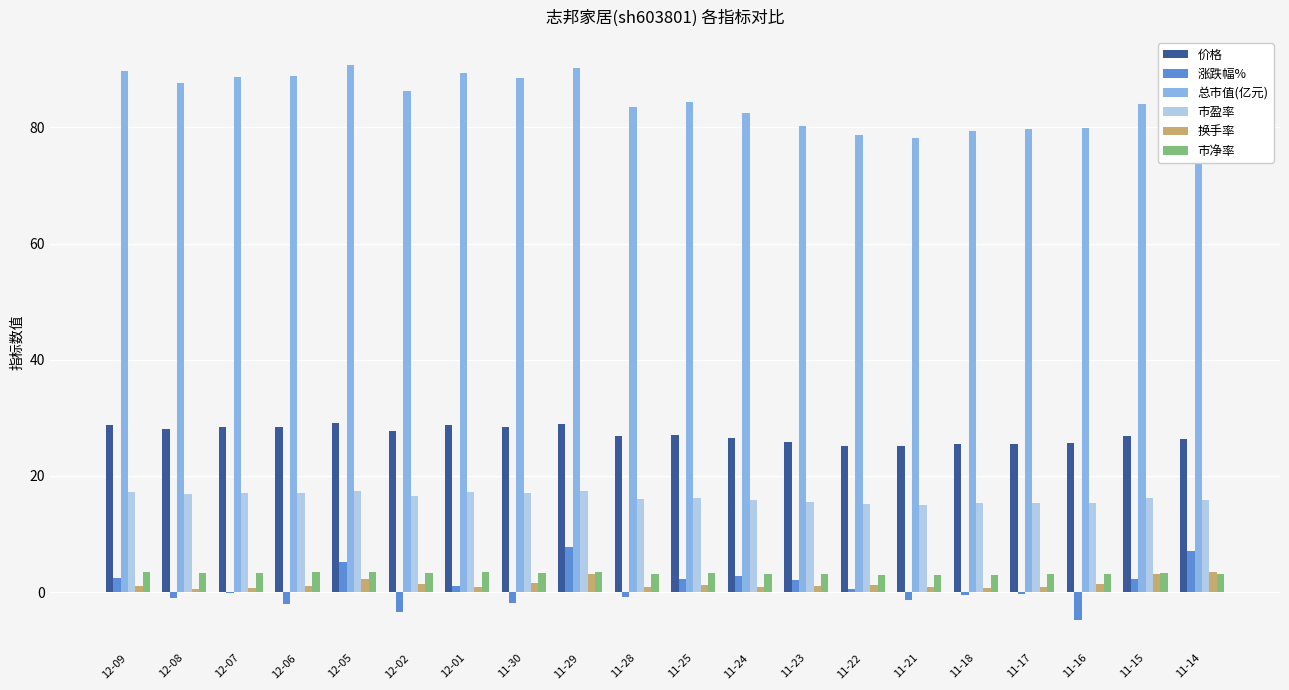

Is it true that 总市值(亿元) equals 88.9 at 12-06?

True